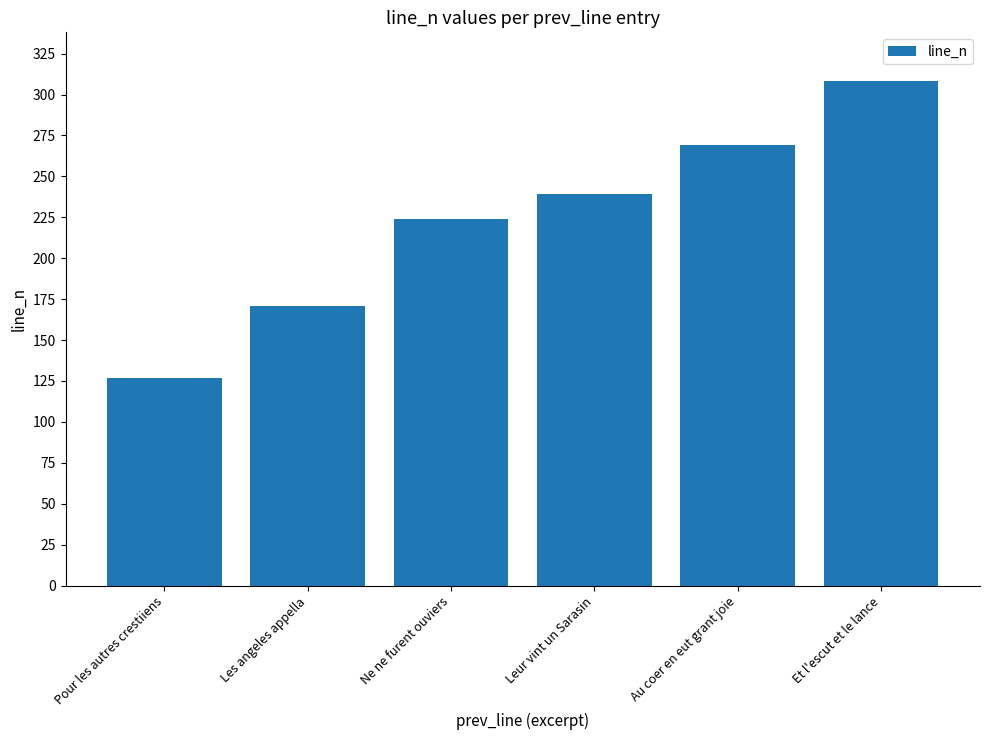

What is the ratio of the value at Pour les autres crestiiens to the value at Au coer en eut grant joie?

0.5